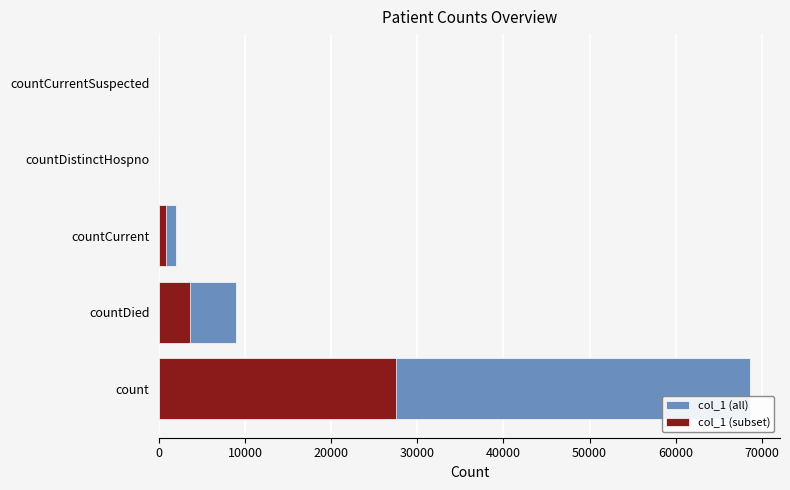

What is the greatest value displayed?

68684.0